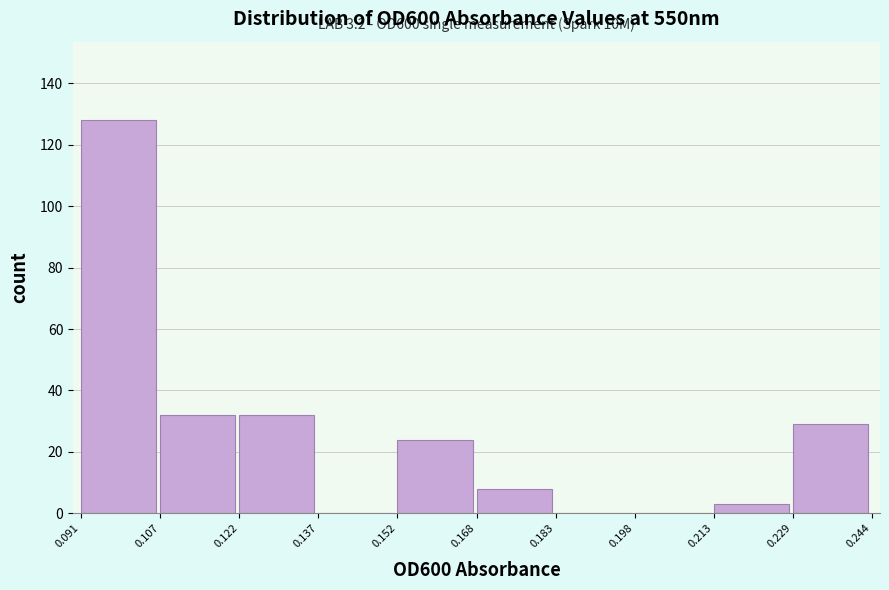

Which range on the x-axis has the tallest bar?

0.091 to 0.107